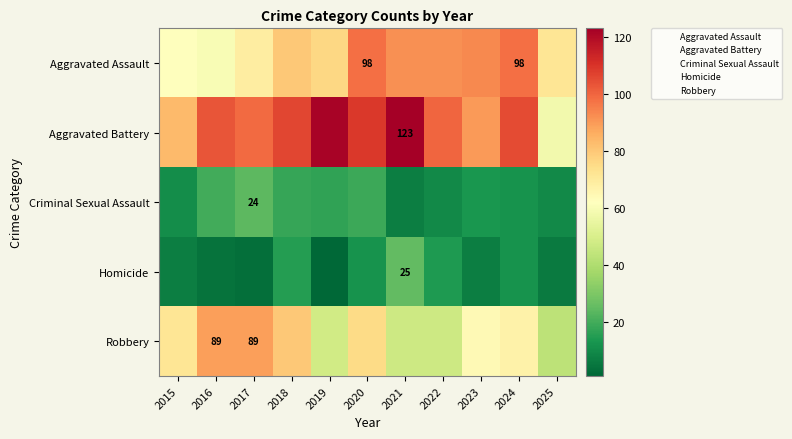

At how many categories does at least one series exceed 5?

11